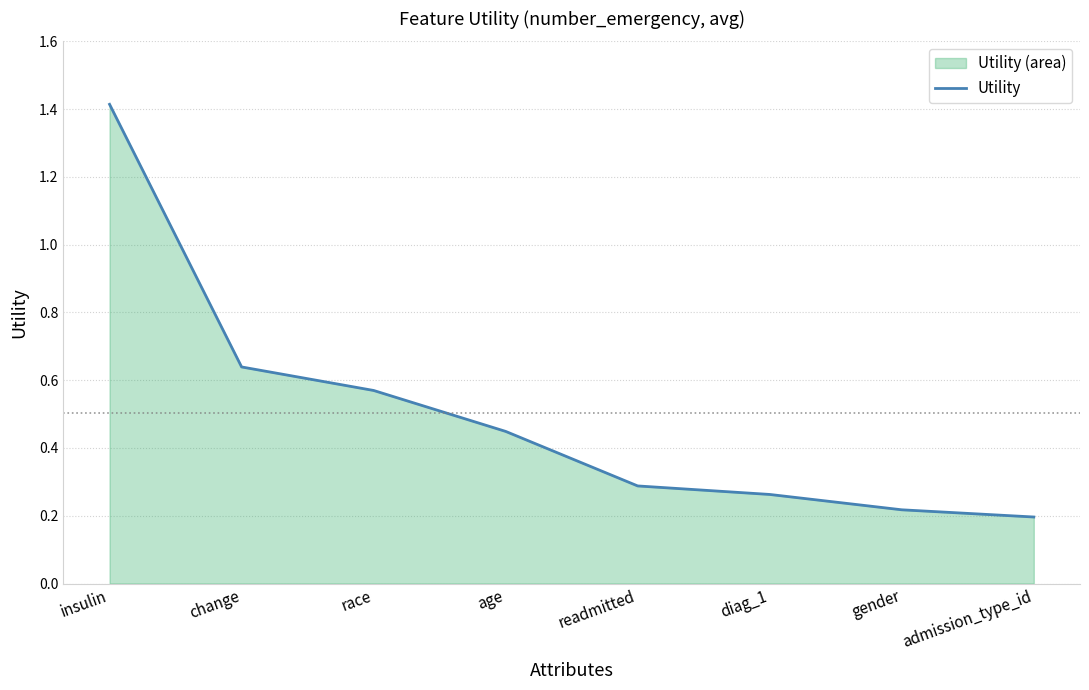

Count the values in the range 0 to 1.

7